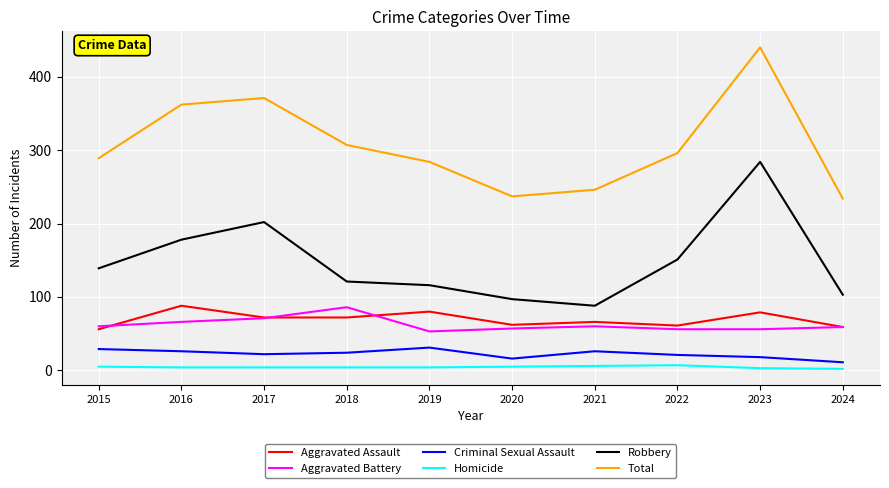

Which category has the highest value across all series?

2023